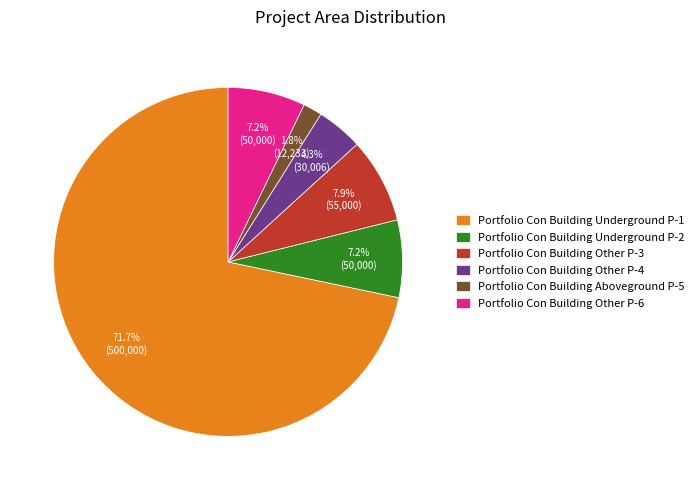

To the nearest percent, what is the combined percentage of Portfolio Con Building Other P-3 and Portfolio Con Building Other P-6?

15%